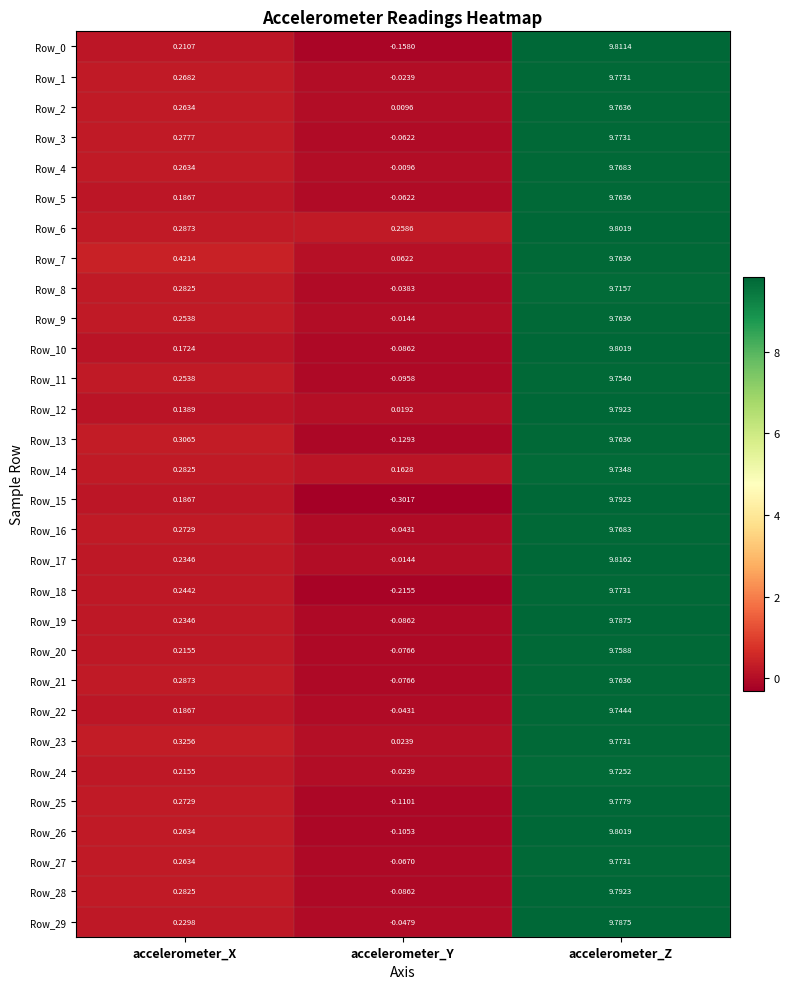

Which series has the largest range (max minus min)?

Row_15